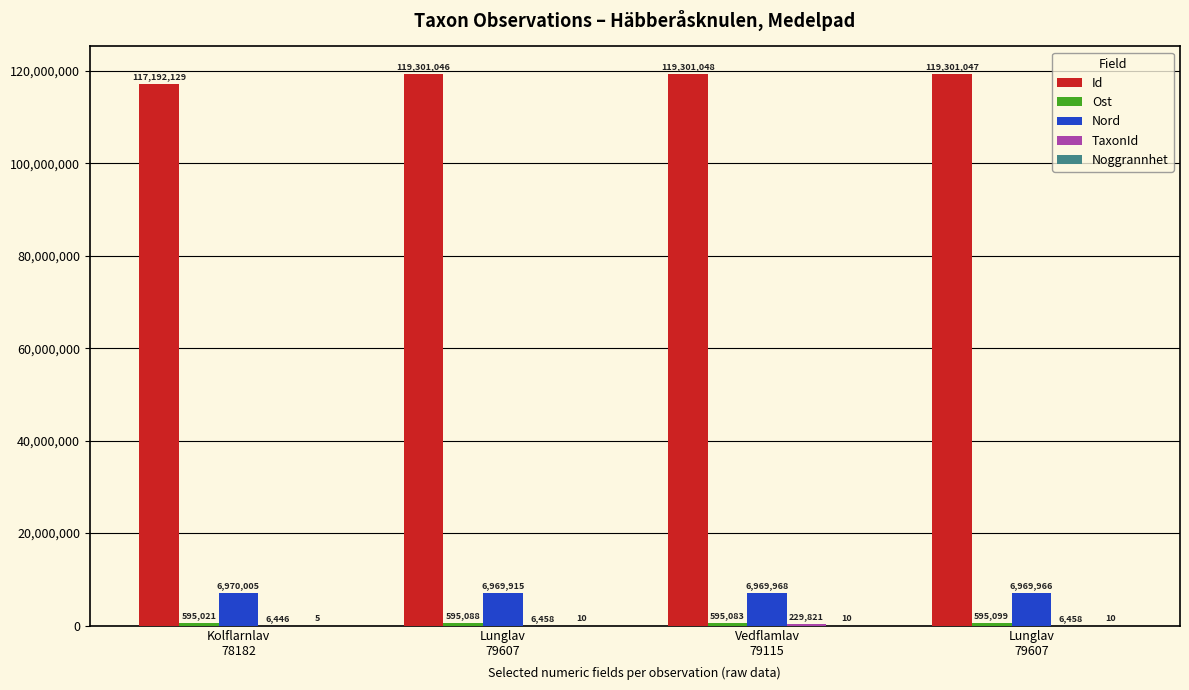

How many groups of bars are there?

4